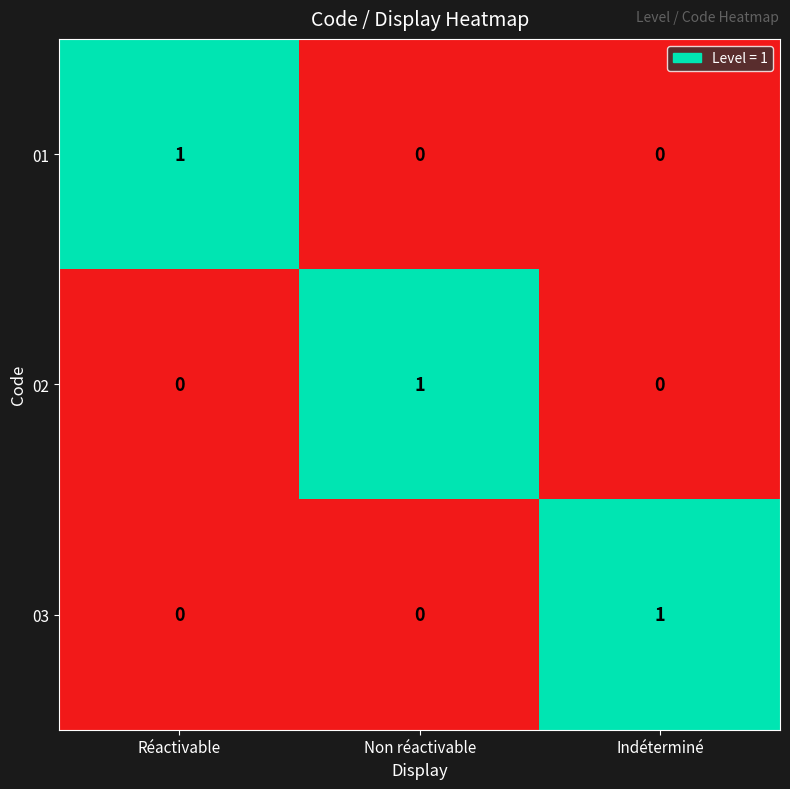

Count the number of categories in the chart.

3